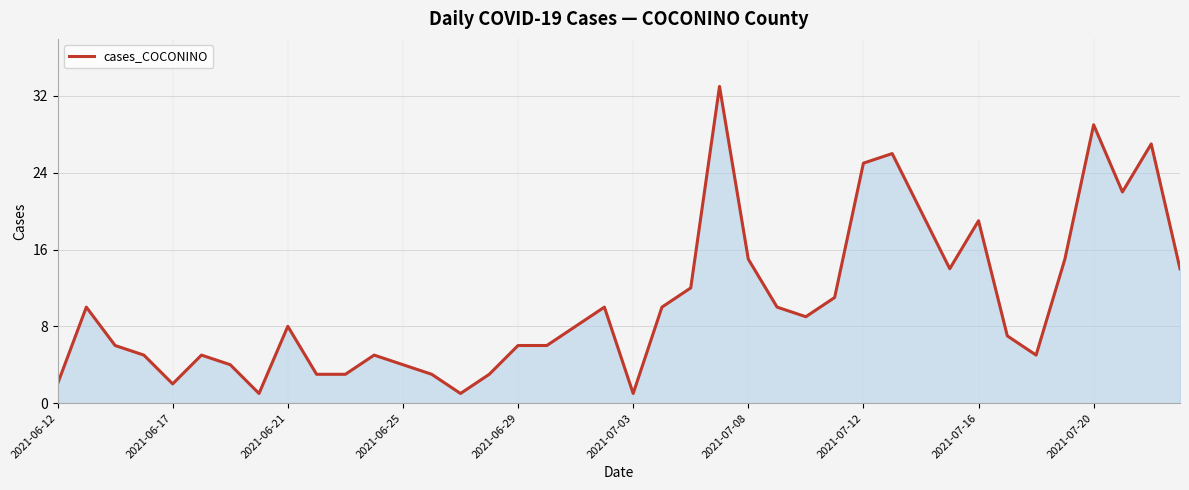

What is the greatest value displayed?

33